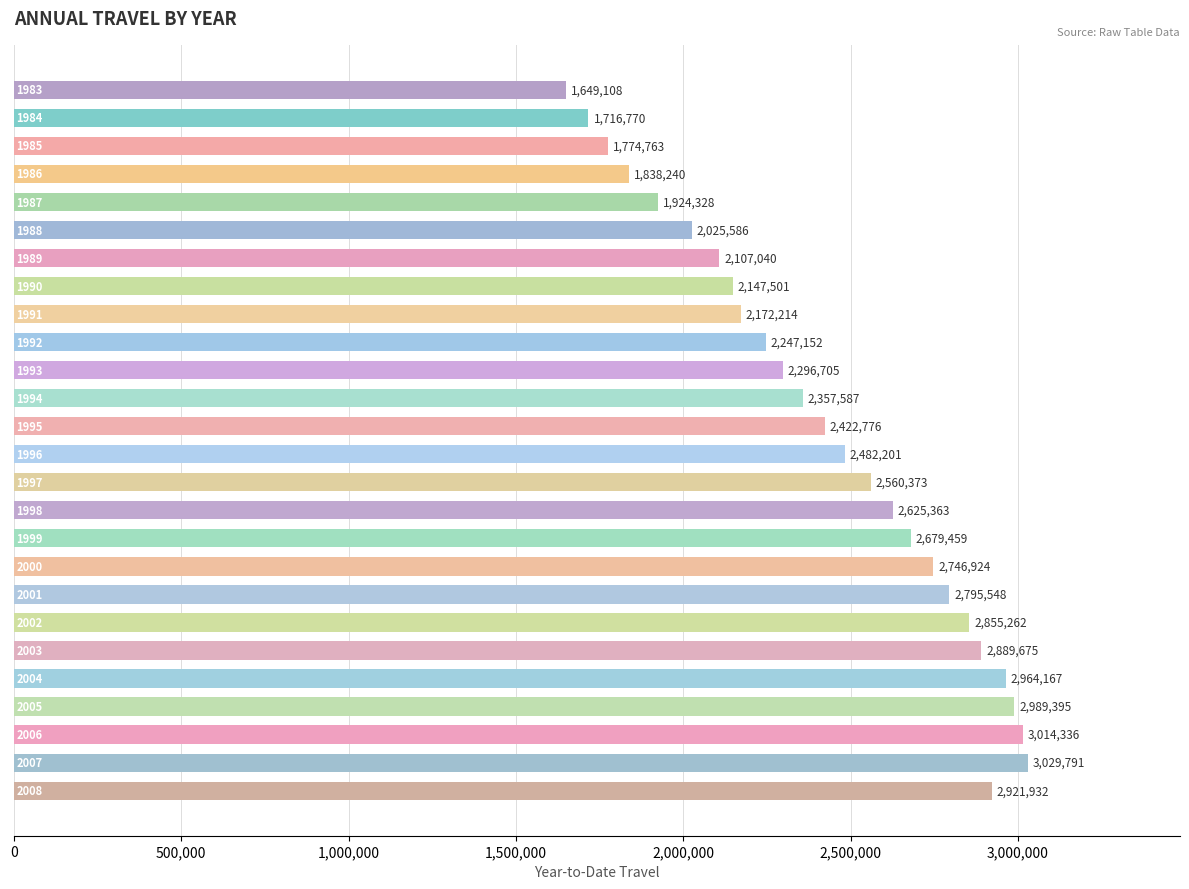

Count the number of categories in the chart.

26